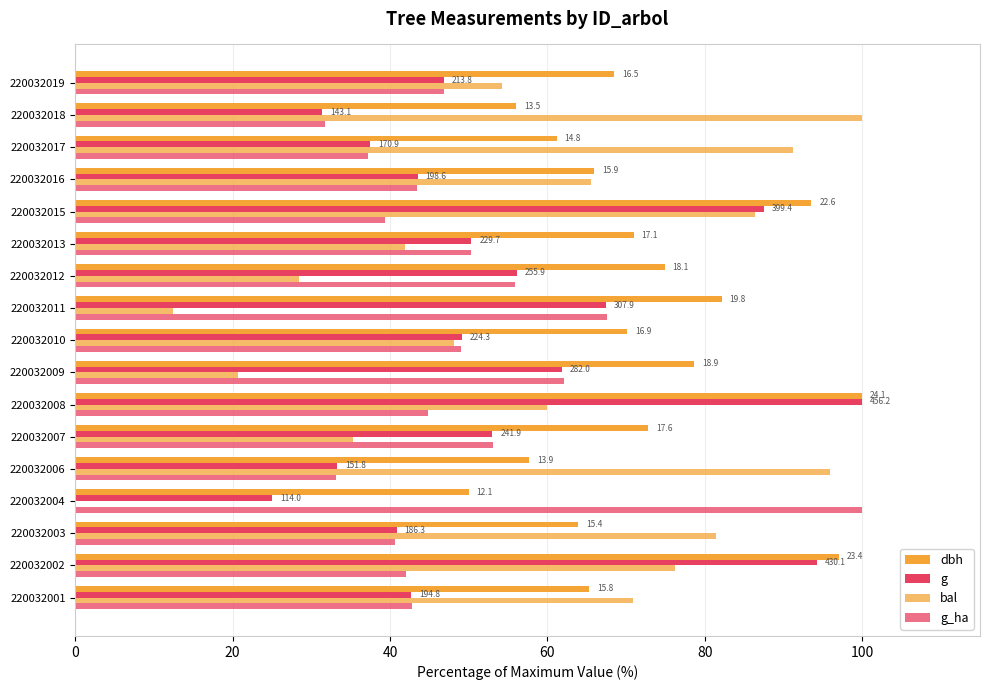

Reading right to left, list all the values displayed in this chart.

dbh: 68.5	56.0	61.2	66.0	93.6	71.0	74.9	82.2	70.1	78.6	100.0	72.8	57.7	50.0	63.9	97.1	65.4
g: 46.9	31.4	37.5	43.5	87.6	50.3	56.1	67.5	49.2	61.8	100.0	53.0	33.3	25.0	40.8	94.3	42.7
bal: 54.2	100.0	91.2	65.6	86.4	41.9	28.4	12.4	48.2	20.7	60.0	35.3	95.9	0.0	81.4	76.2	70.9
g_ha: 46.9	31.7	37.2	43.4	39.3	50.3	55.9	67.6	49.0	62.1	44.8	53.1	33.1	100.0	40.7	42.1	42.8